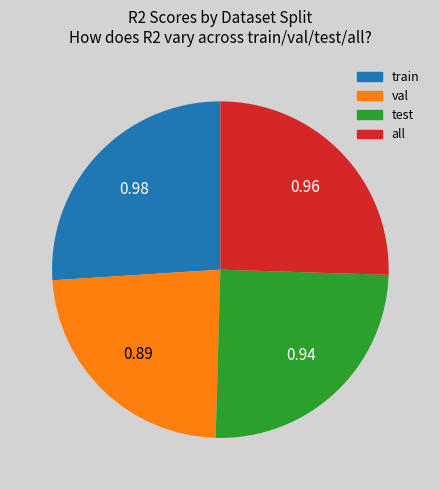

Rank the categories by value from lowest to highest.

val, test, all, train